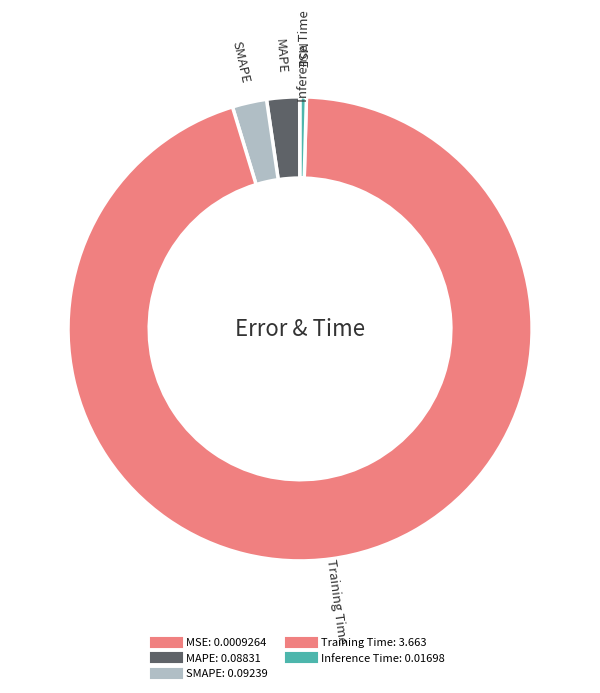

Is it true that Inference Time is 0% of the pie?

True